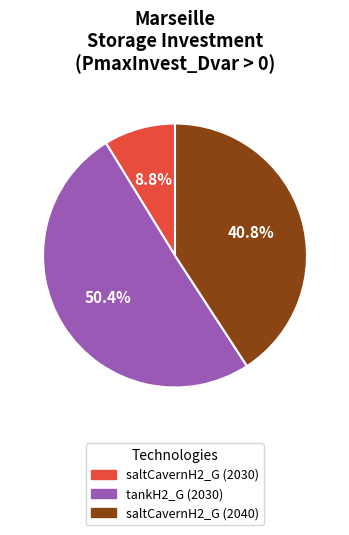

Between saltCavernH2_G (2030) and saltCavernH2_G (2040), which is larger?

saltCavernH2_G (2040)